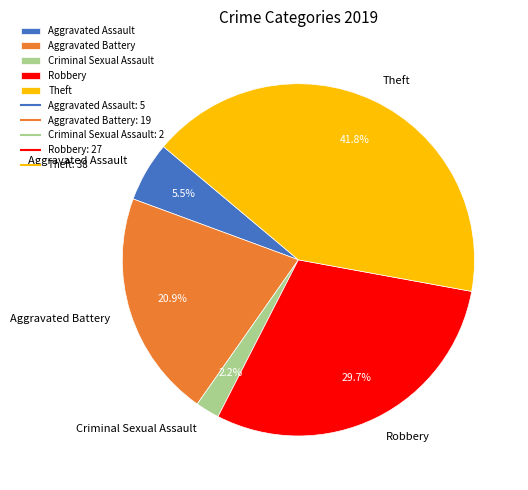

Do Robbery and Aggravated Assault together represent more than half of the pie?

No